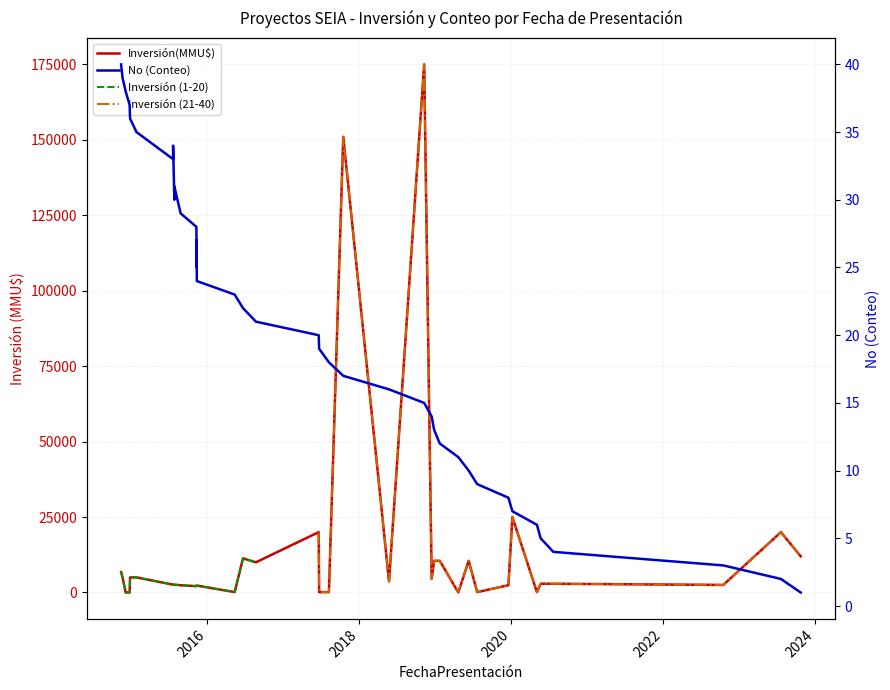

The chart shows a value of 20 at 11/11/2015. True or false?

False